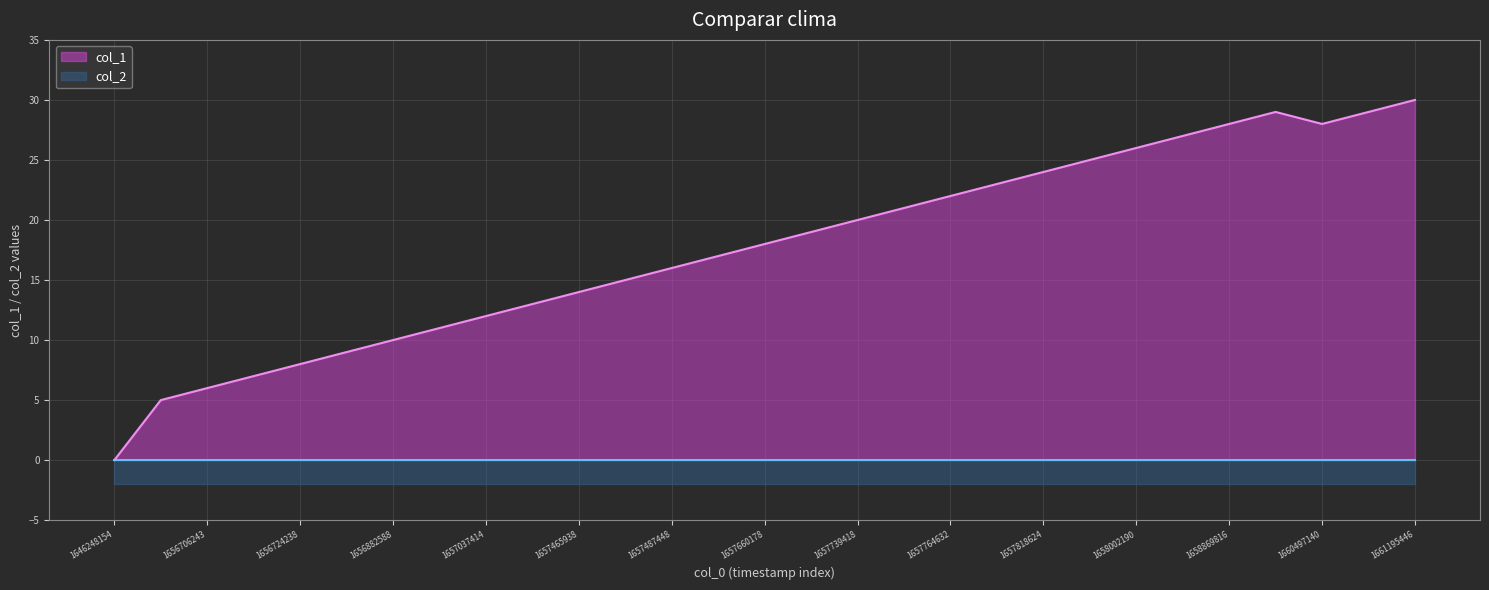

How many lines are shown in the chart?

2